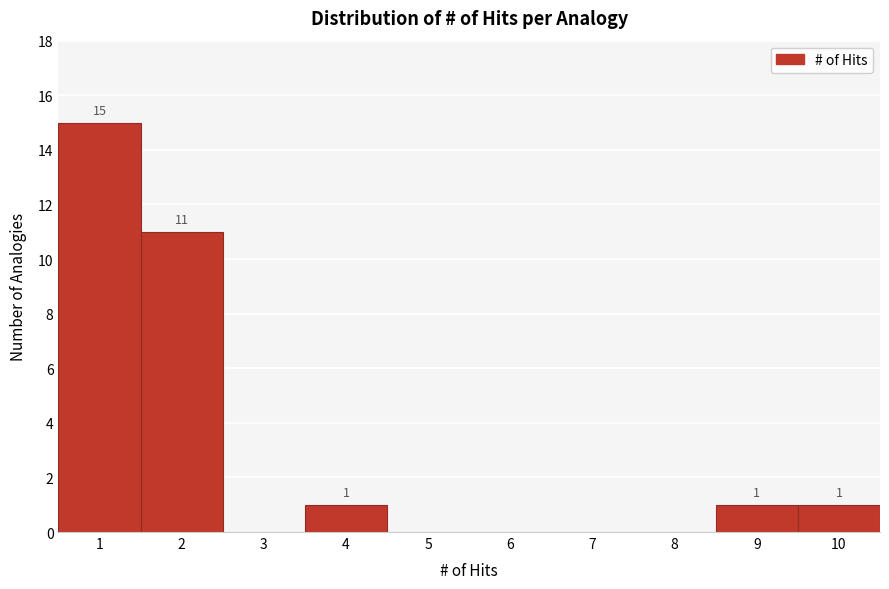

Which range on the x-axis has the tallest bar?

0.5 to 1.5